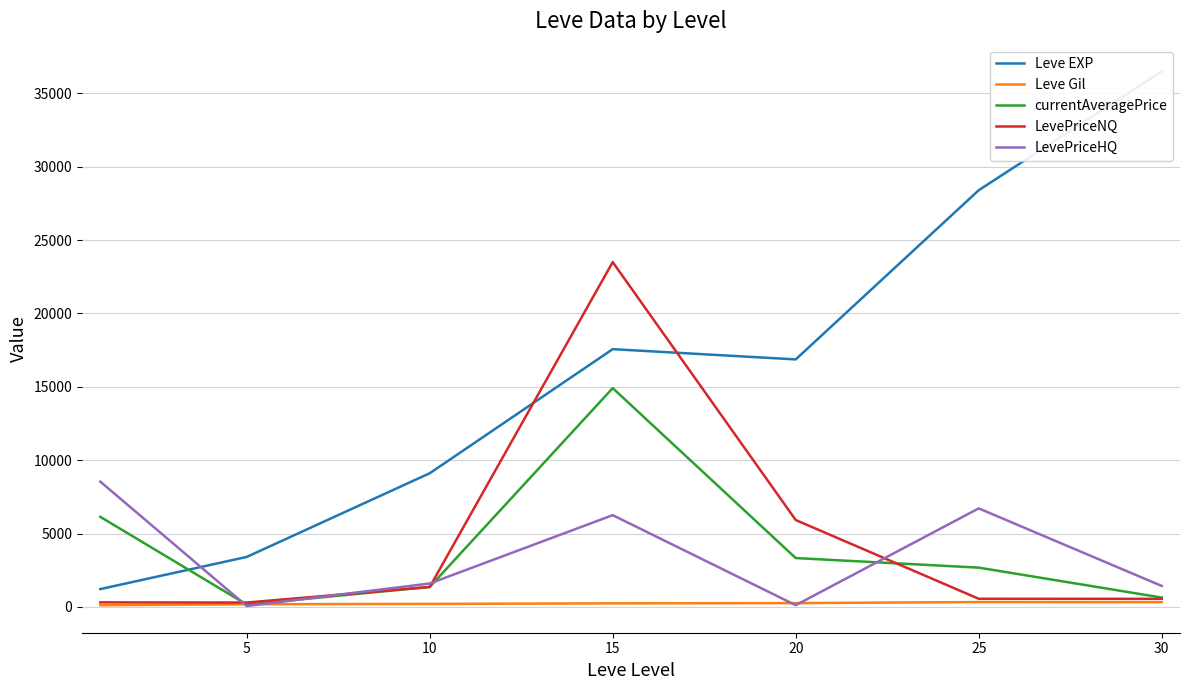

What is the difference between the second highest and second lowest values in the Leve EXP series?

24988.3